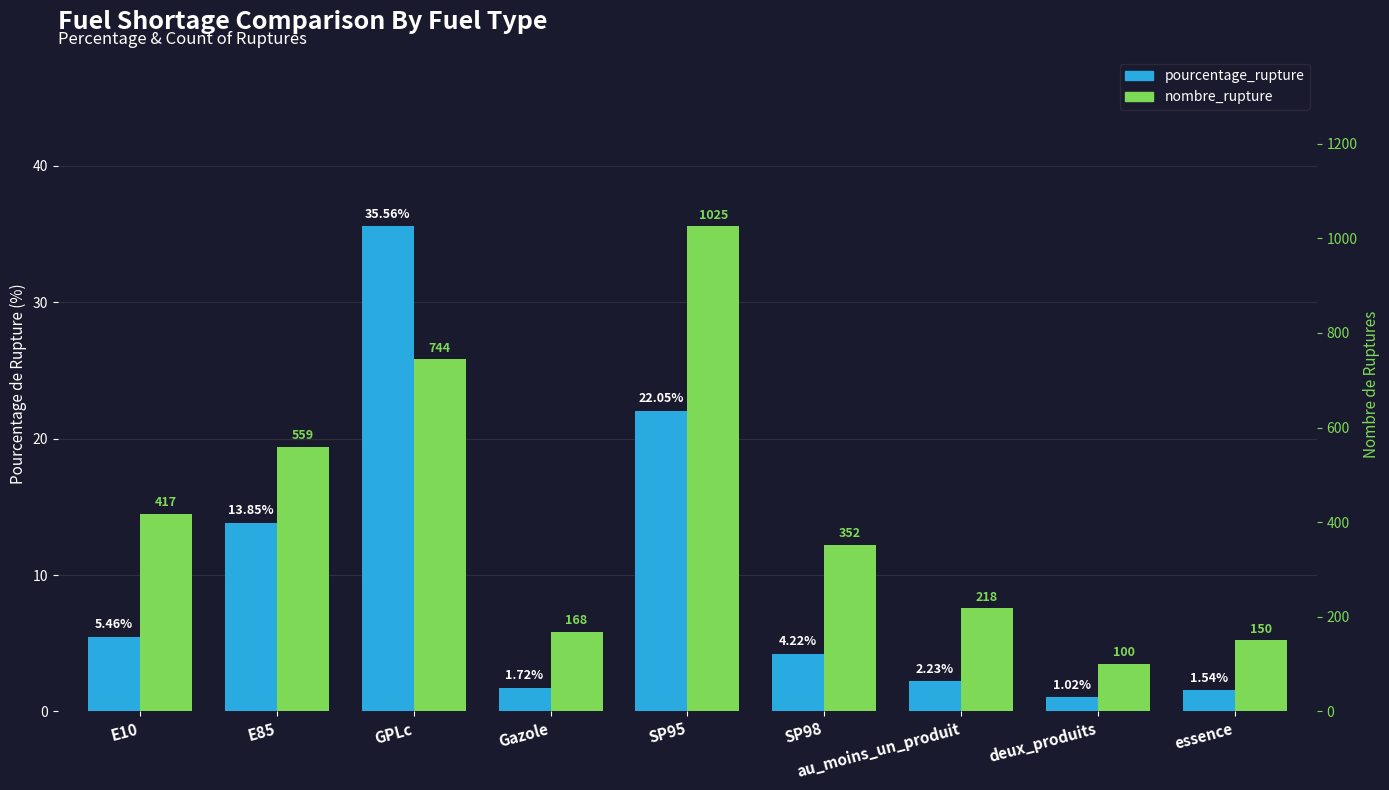

List the series in order of their overall mean, highest first.

nombre_rupture, pourcentage_rupture